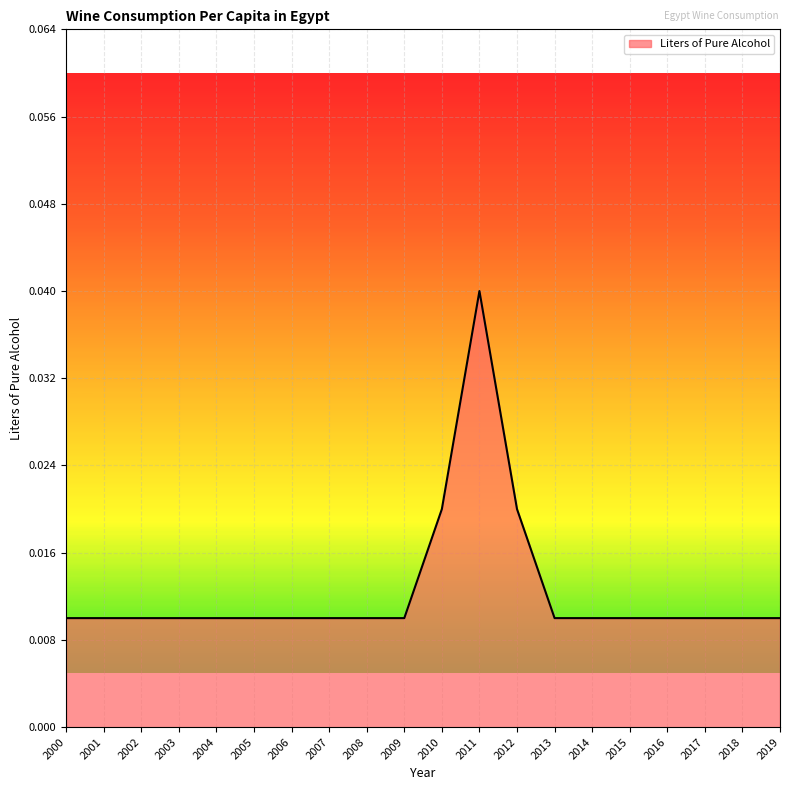

Which category has the highest value across all series?

2011